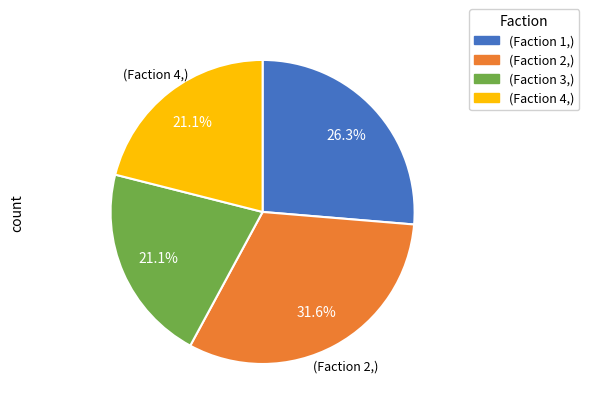

Is there a majority slice in this chart?

No